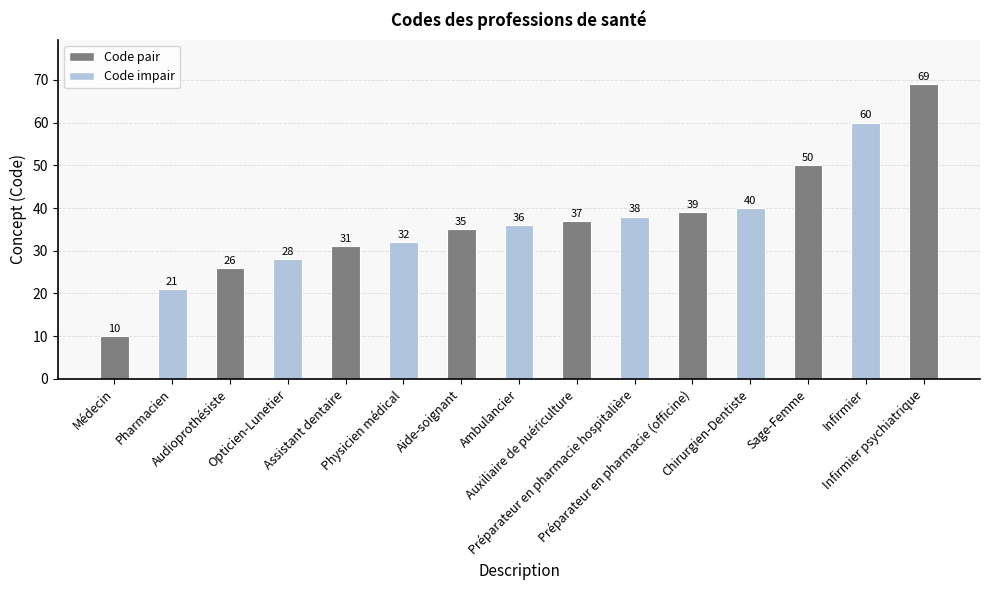

What is the difference between the values at Infirmier and Chirurgien-Dentiste?

20